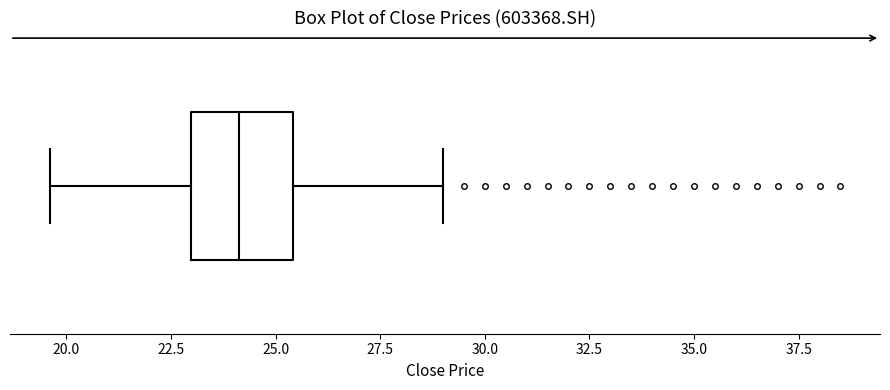

Transcribe this box plot: give where the median line is, the range the box spans, and where the two whiskers end, as read against the x-axis. The values are not printed on the chart, so give them approximately, as read against the axis.

median 24.0, box 23.0 to 25.5, whiskers 19.5 to 29.0